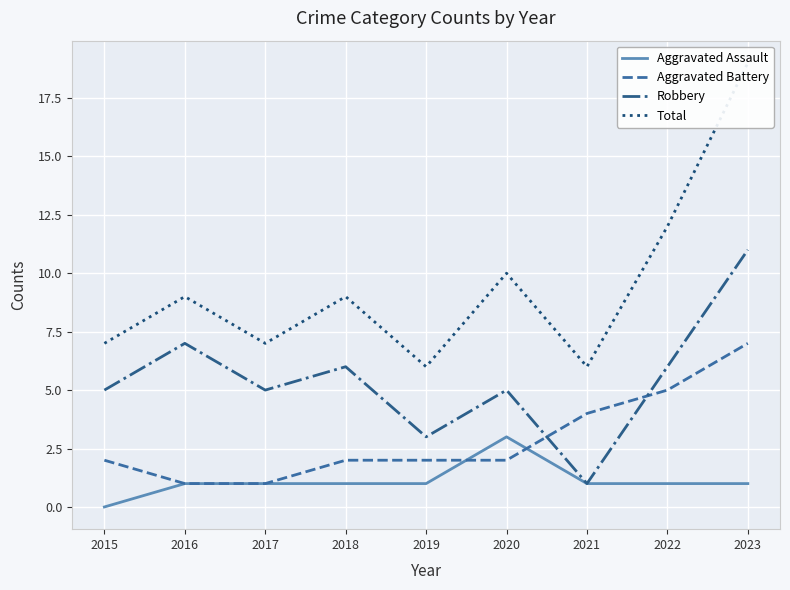

Between 2018 and 2022, which is larger?

2018